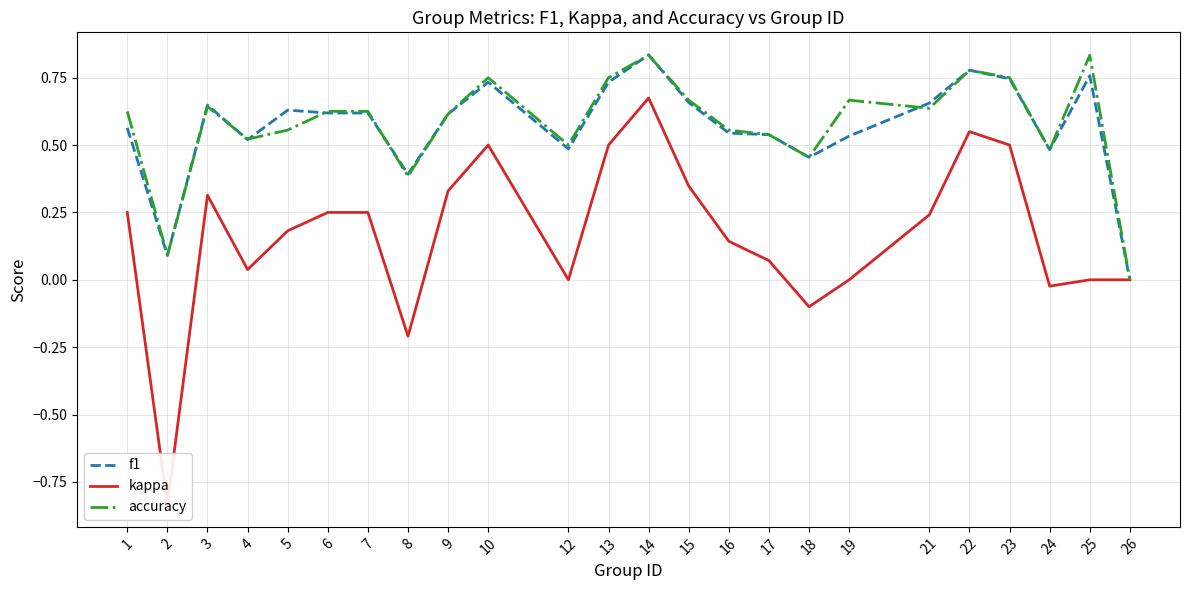

What is the value of the accuracy point at the 6th from the left?

0.6